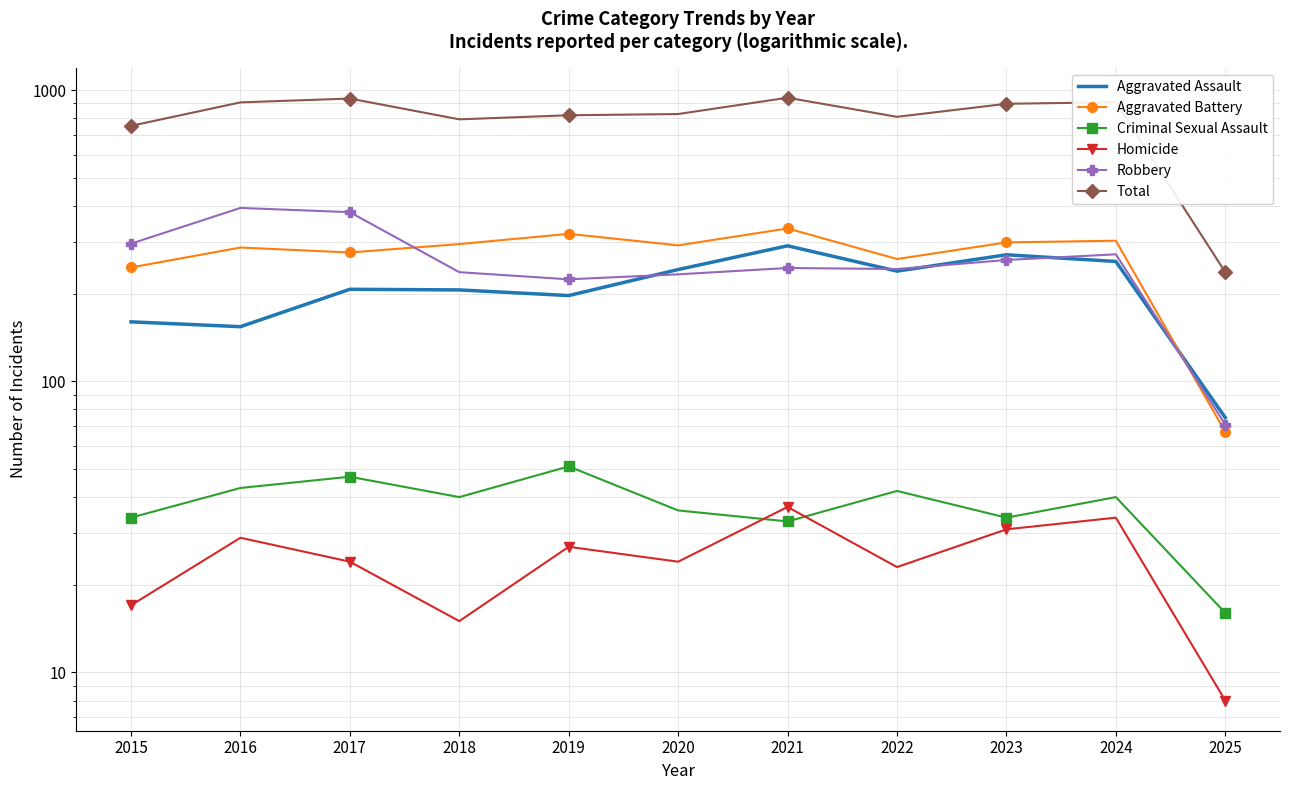

What is the value of the Homicide point at the 6th from the left?

24